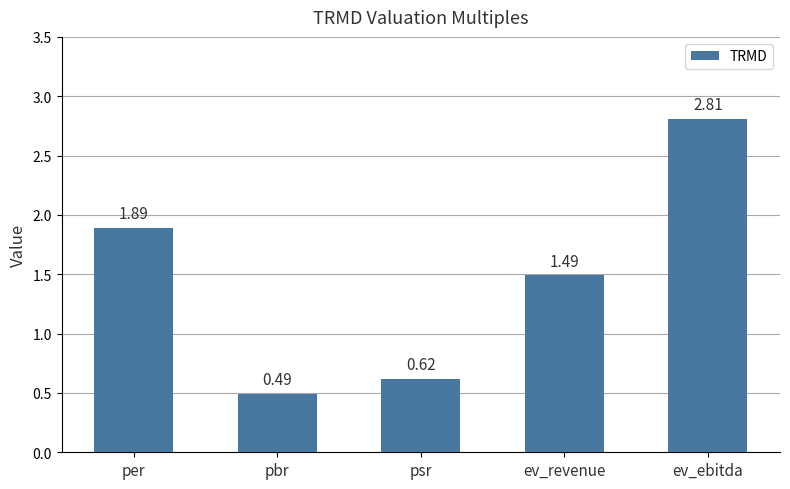

Where is the data nearest to the value 1?

psr